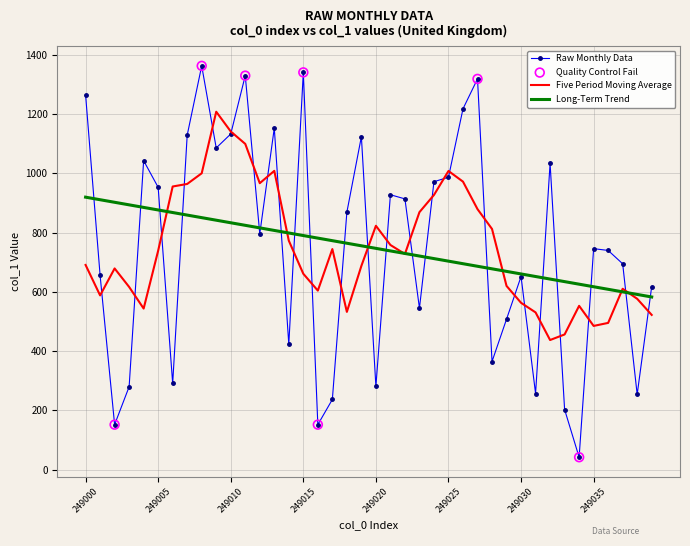

Which series has the largest range (max minus min)?

Raw Monthly Data